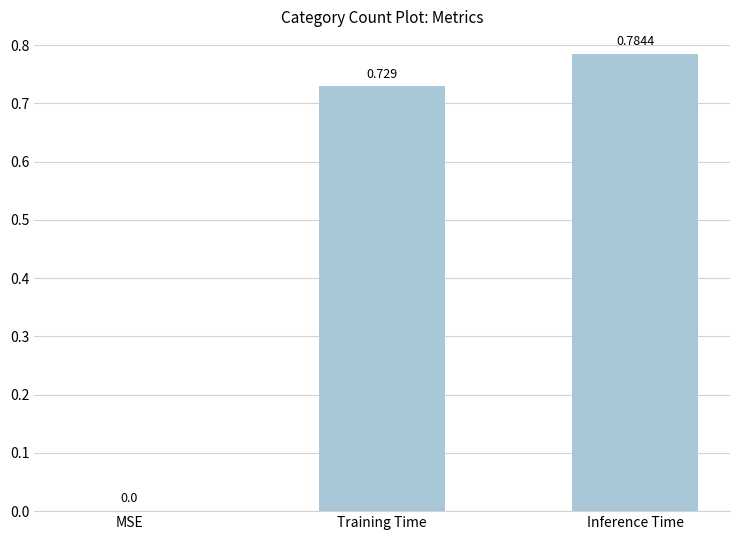

How many distinct data groups are displayed?

1